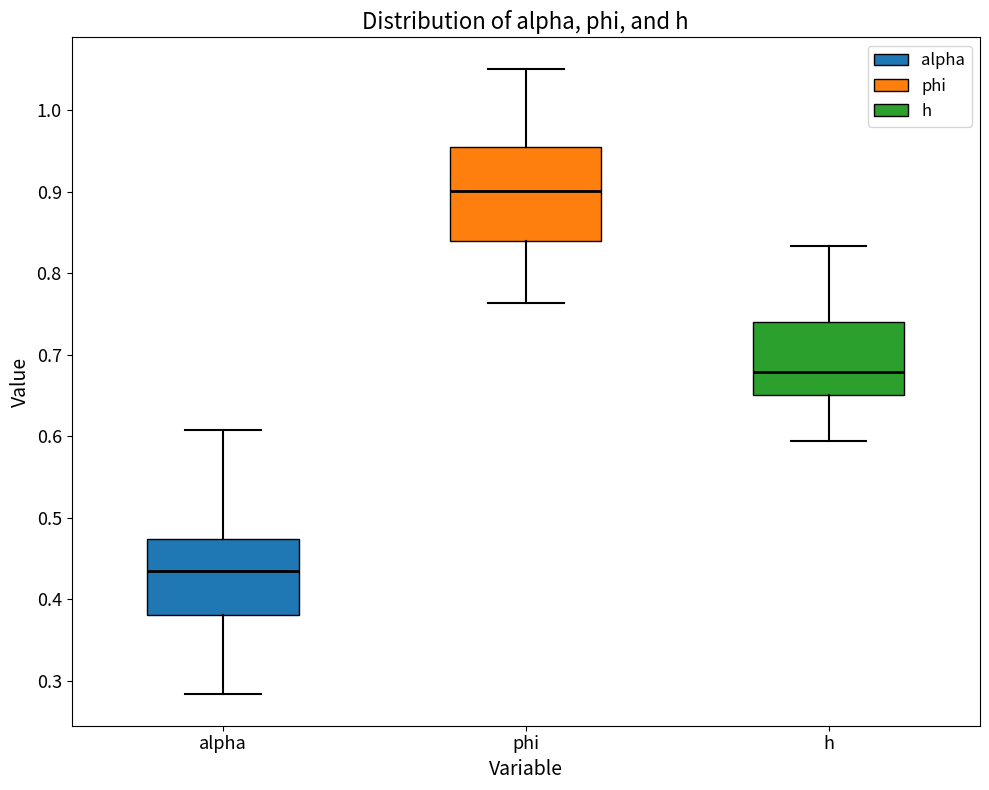

Which box's median line is the lowest?

alpha